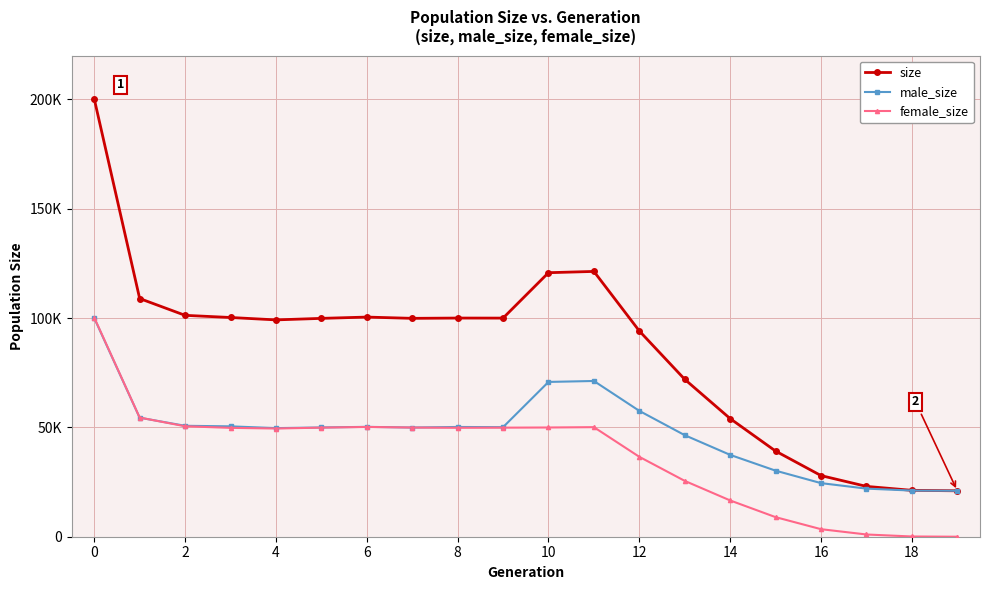

How many times do male_size and female_size cross each other?

1